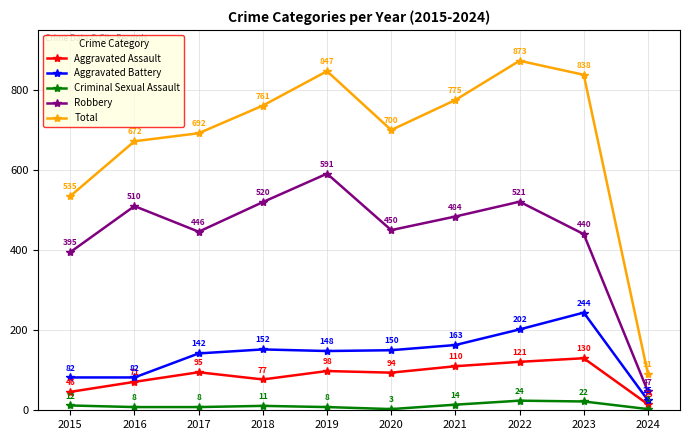

Does the chart have visible grid lines?

Yes